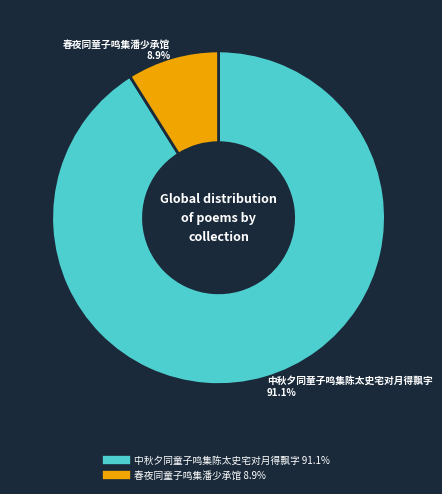

How much of the chart is everything except 春夜同童子鸣集潘少承馆?

91.1%